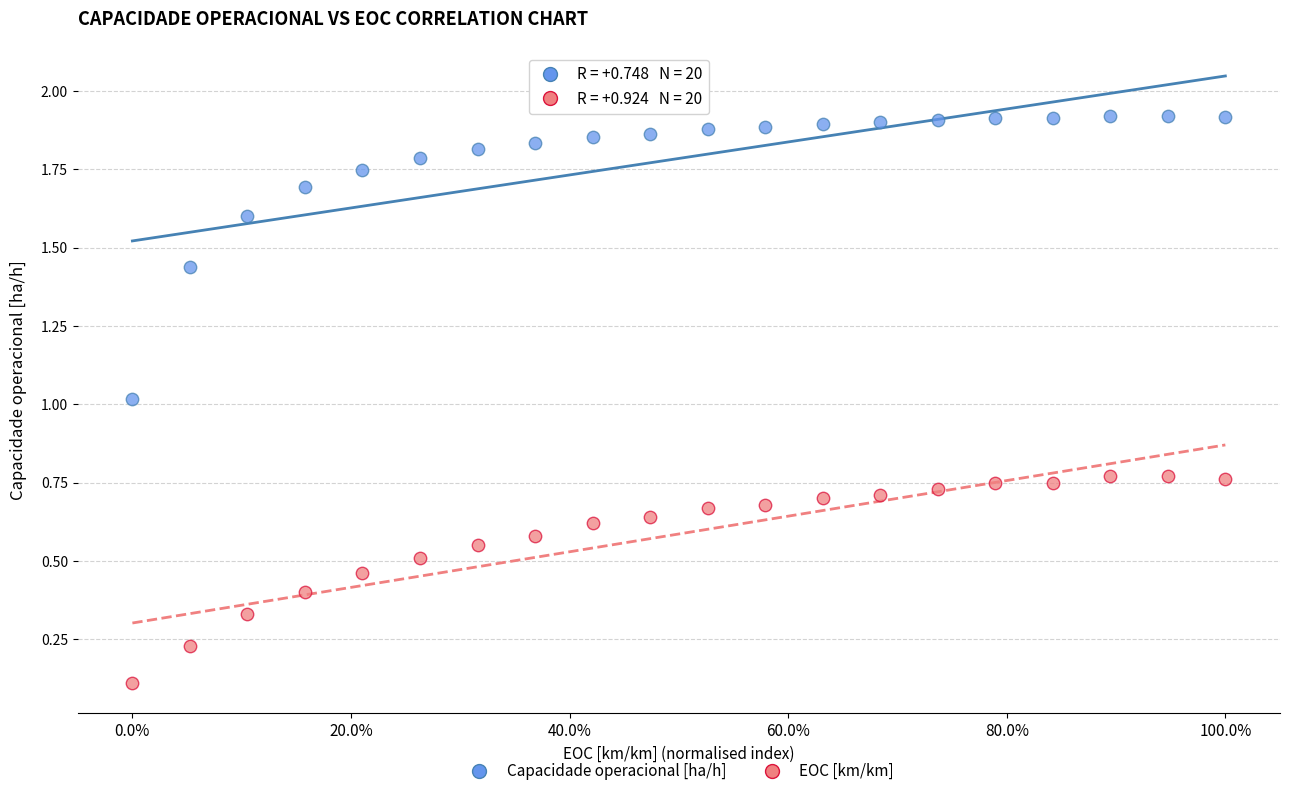

Across all data points, what is the range of X values (max minus min)?

1.0